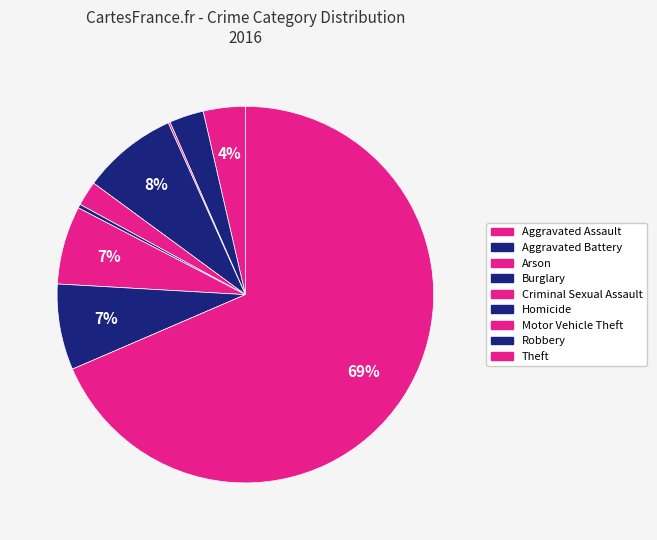

Rank the categories by value from lowest to highest.

Arson, Homicide, Criminal Sexual Assault, Aggravated Battery, Aggravated Assault, Motor Vehicle Theft, Robbery, Burglary, Theft